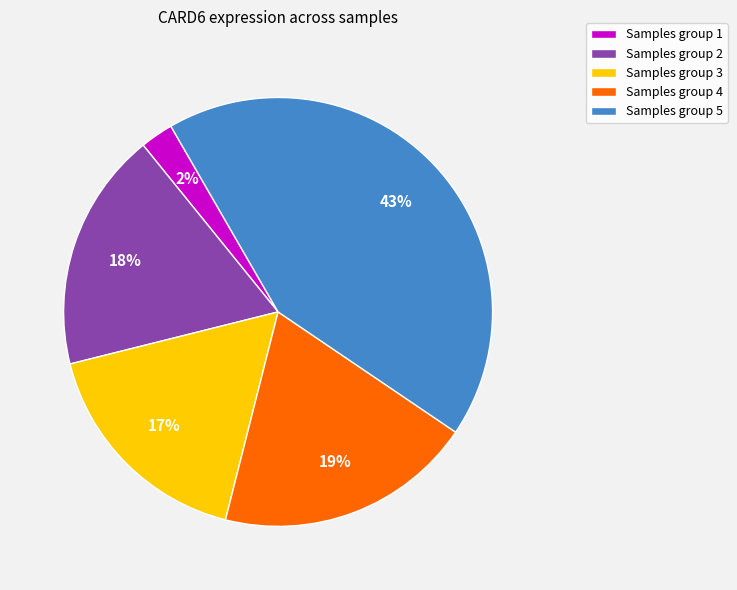

Combined, do Samples group 3 and Samples group 1 account for over 50%?

No